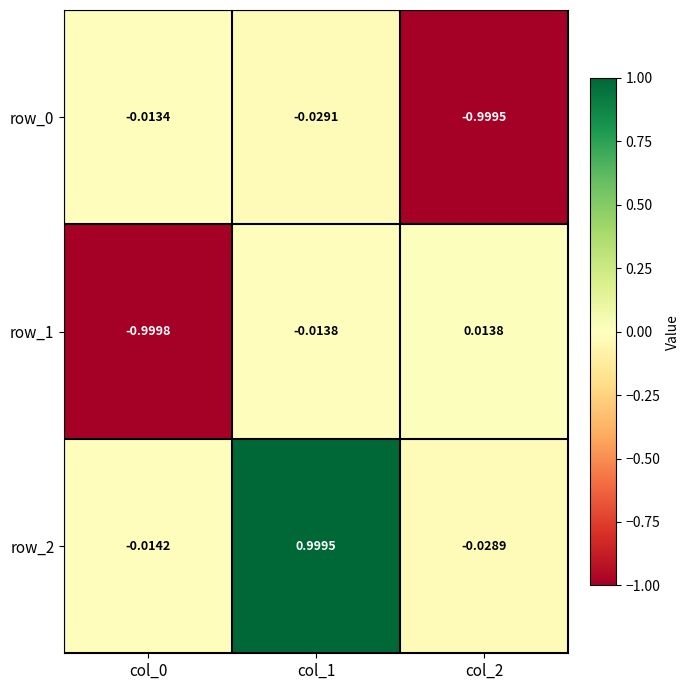

How many values in row_1 are below zero?

2